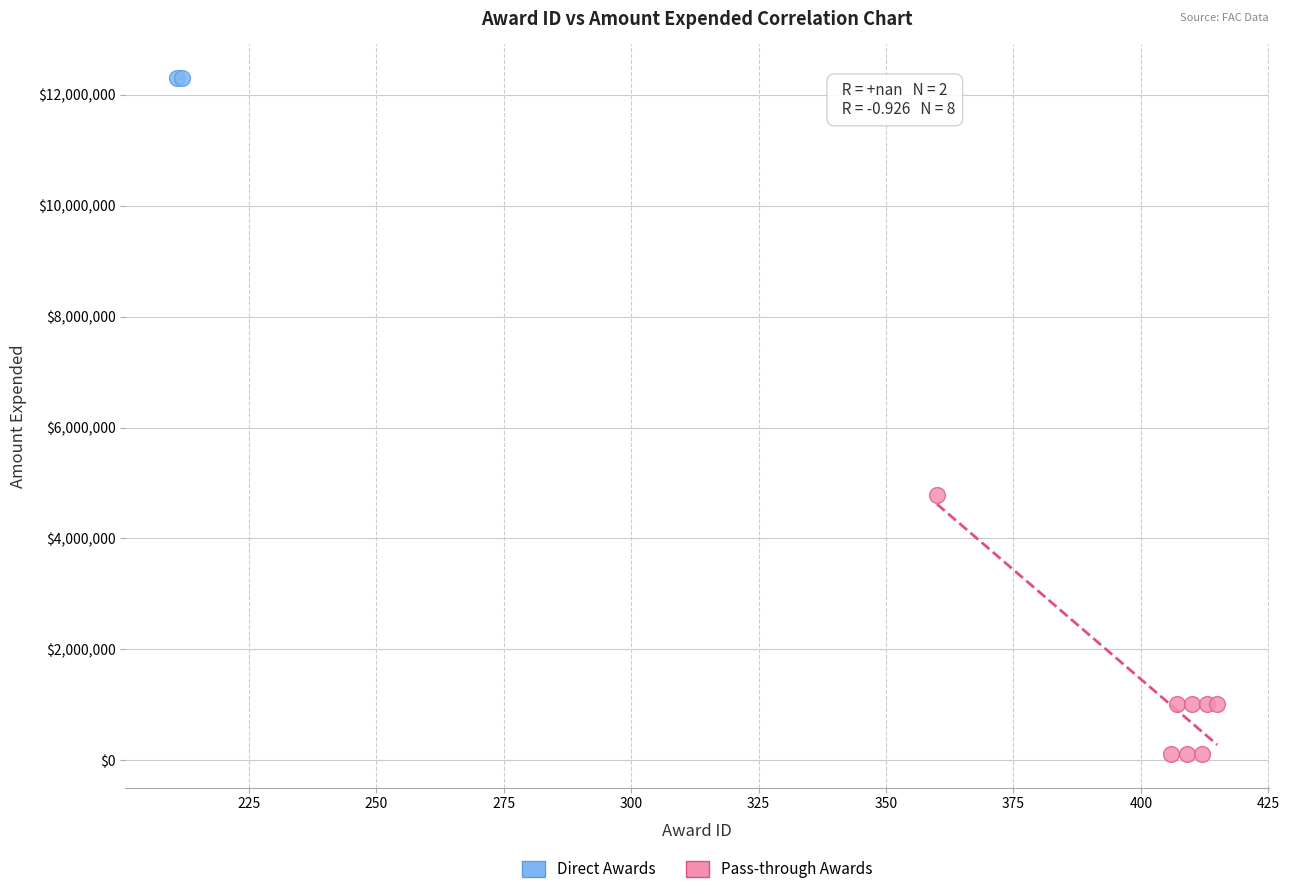

What are all the series names shown in the legend?

Direct Awards, Pass-through Awards